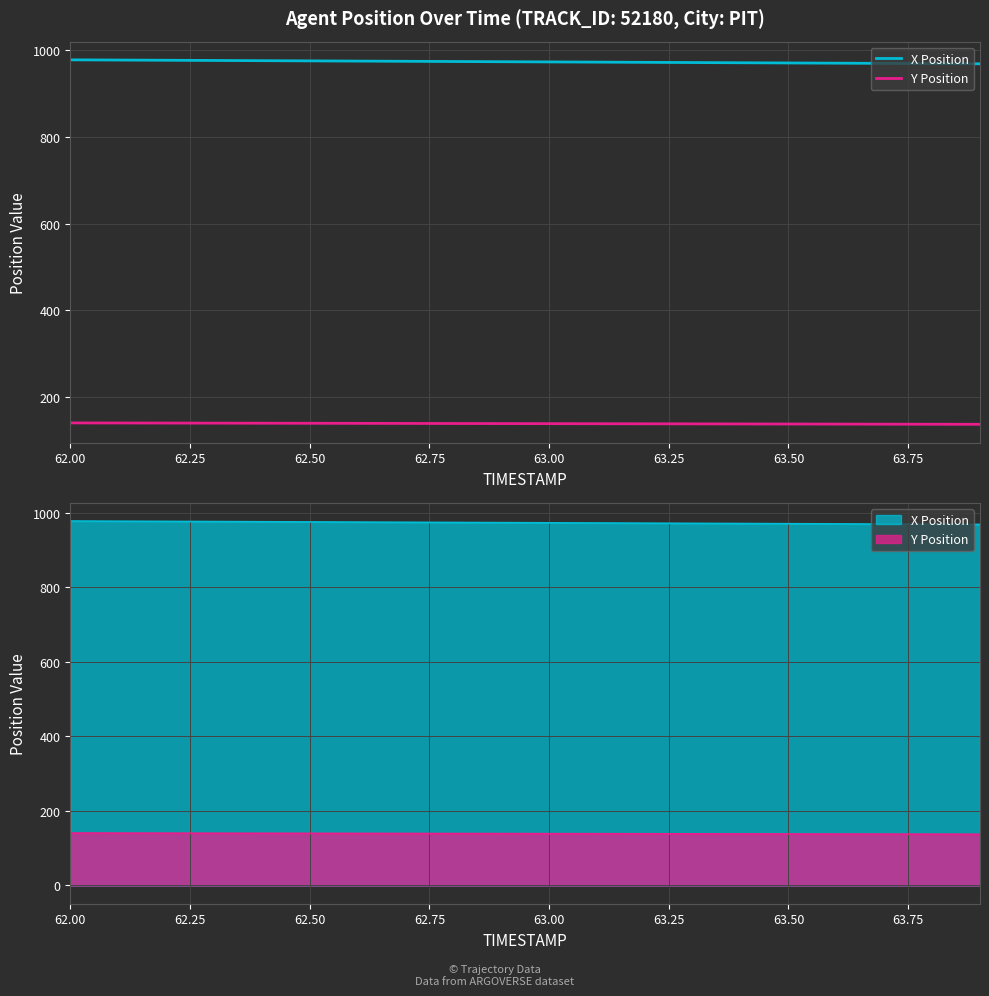

What is the label of the 7th point from the left?

63.50